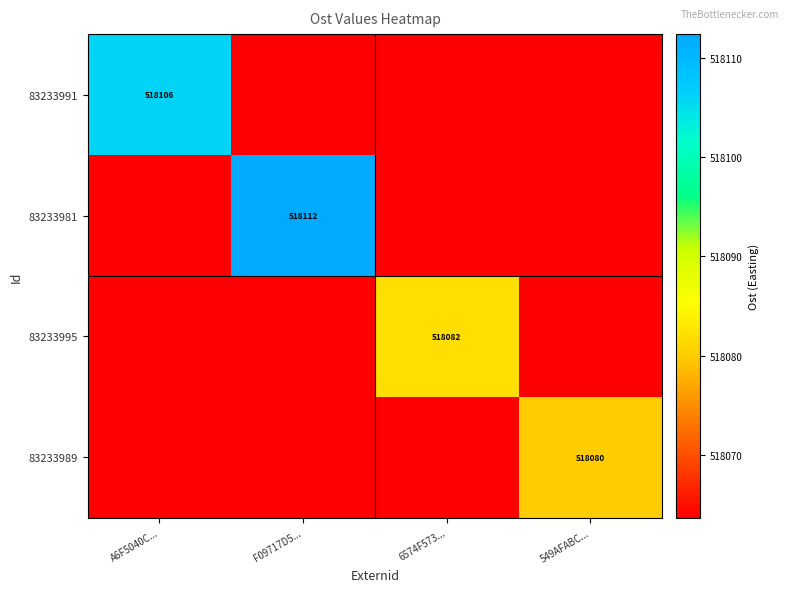

At which label does 83233981 reach its minimum?

A6F5040C...